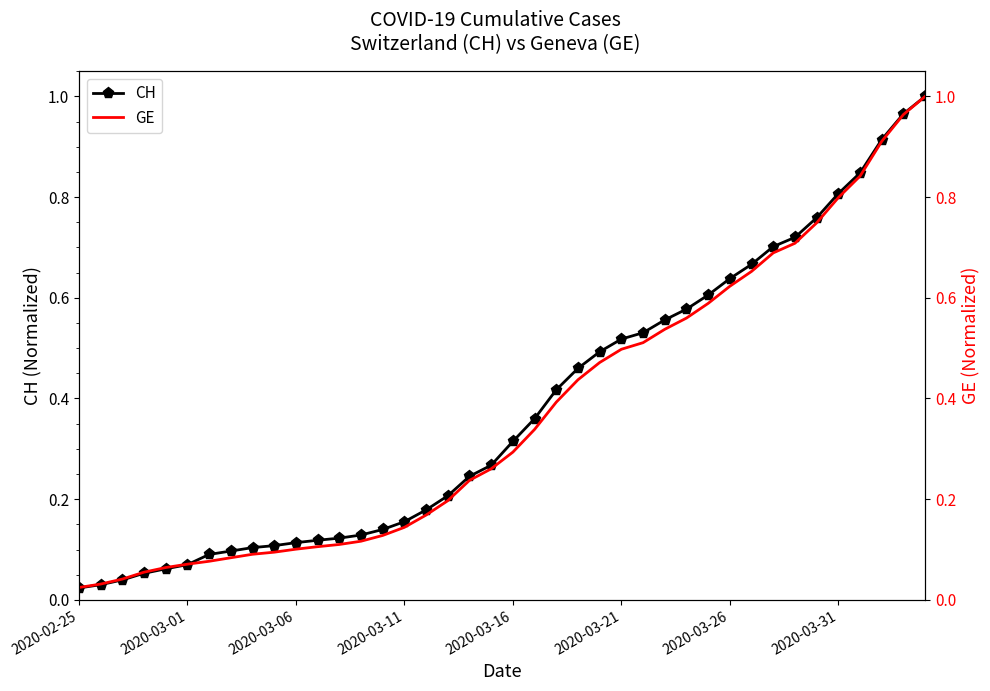

What are all the series names shown in the legend?

CH, GE